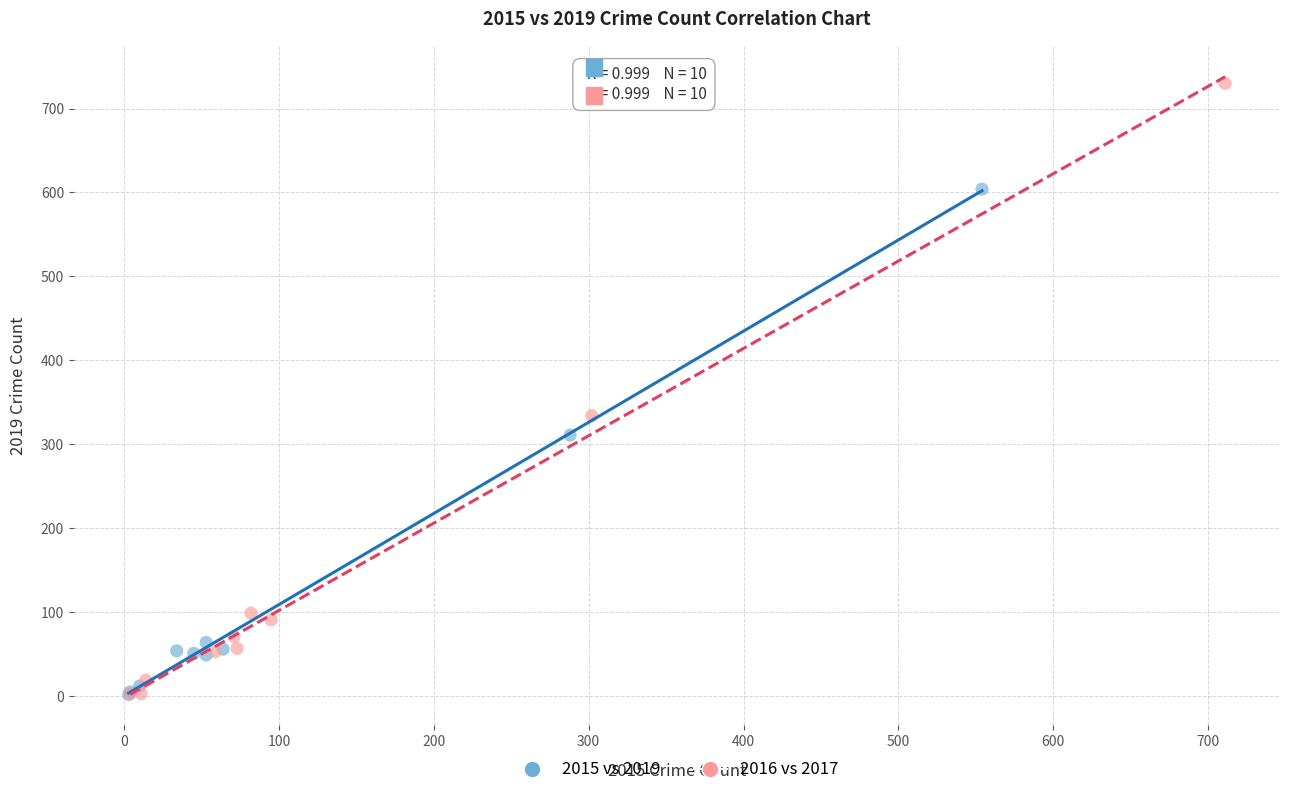

Which series has the largest Y range (max minus min)?

2016 vs 2017